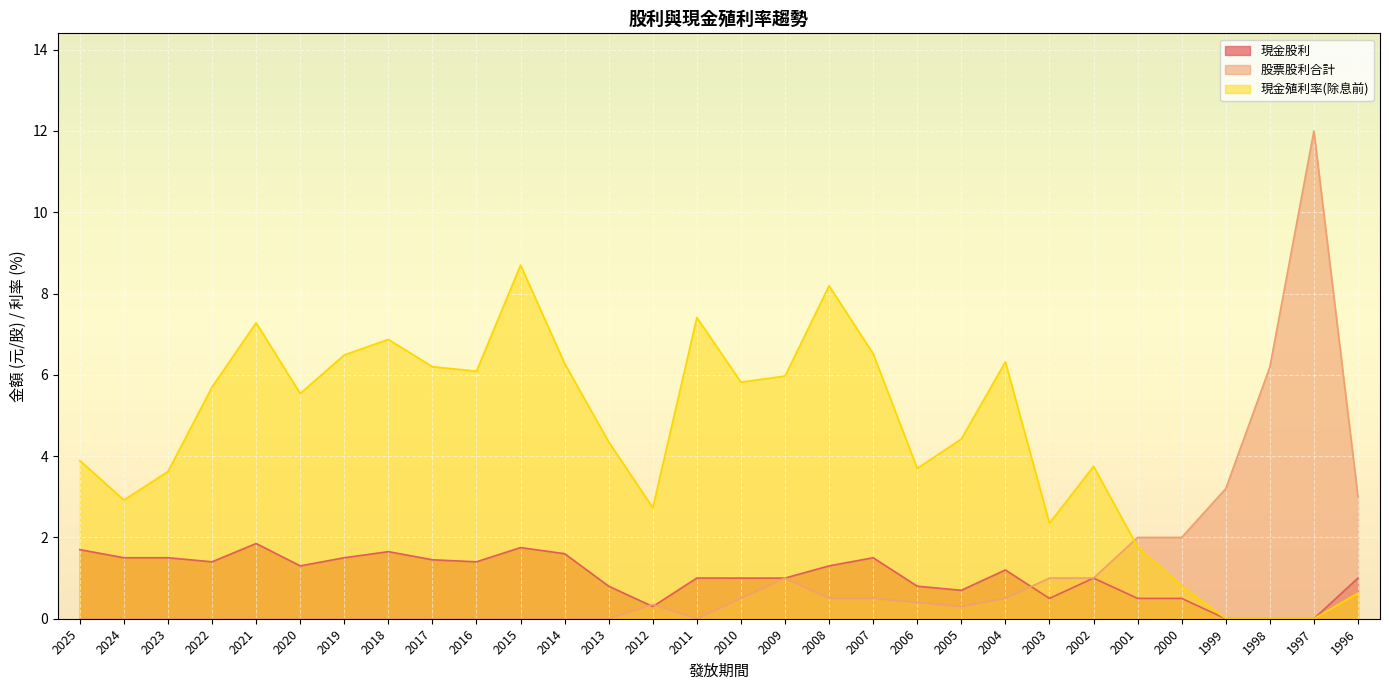

How many interior local valleys does the 股票股利合計 series have?

2